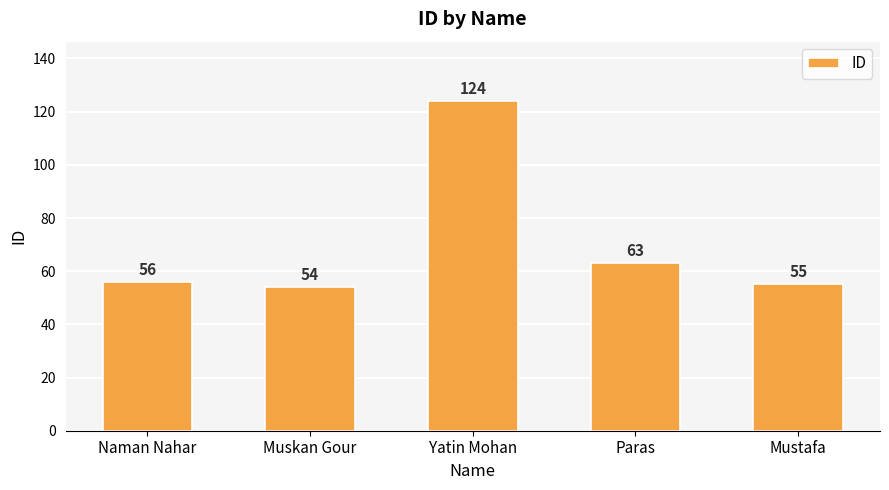

What is the difference between the maximum and minimum values?

70